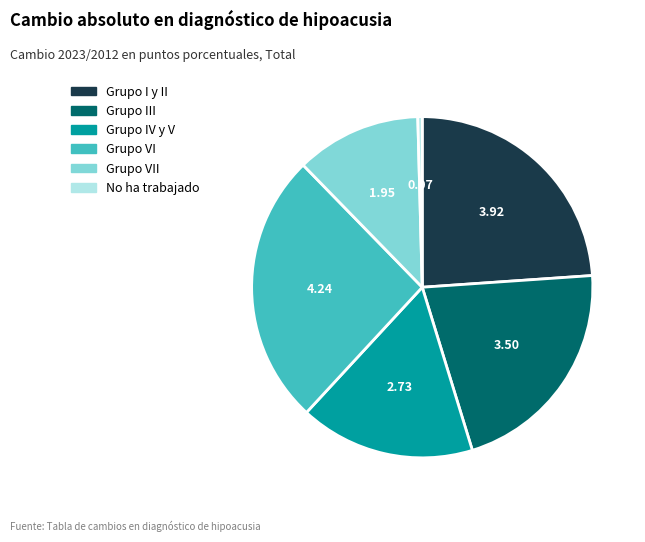

Does any single category account for the majority?

No